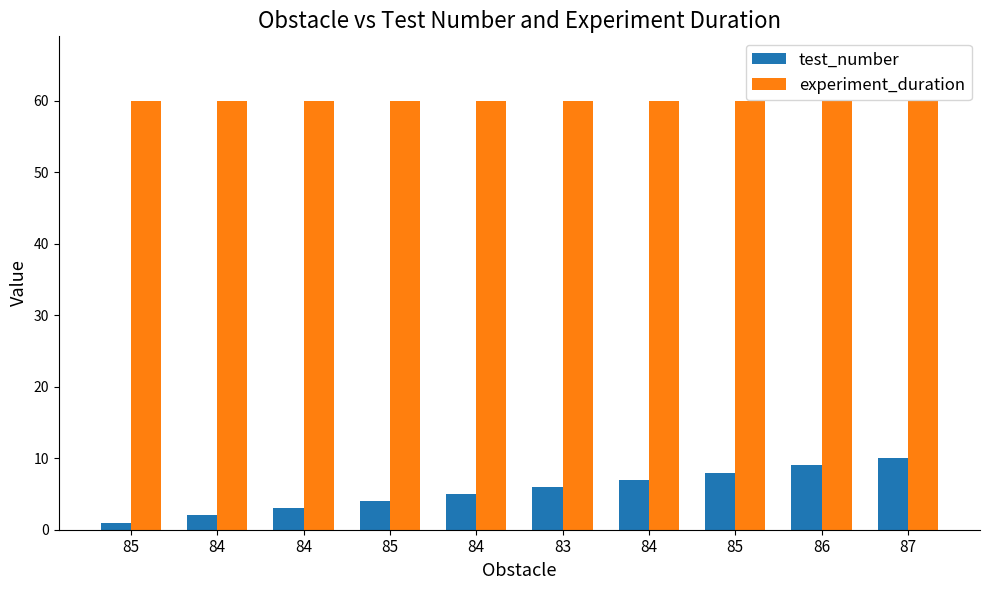

Count the number of data series in this chart.

2